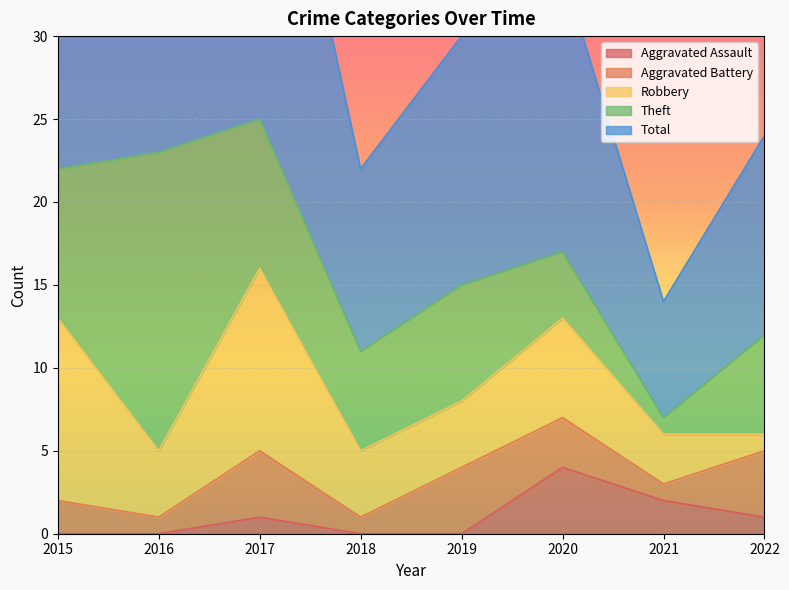

True or false: Theft has a value of 2 at 2020.

False